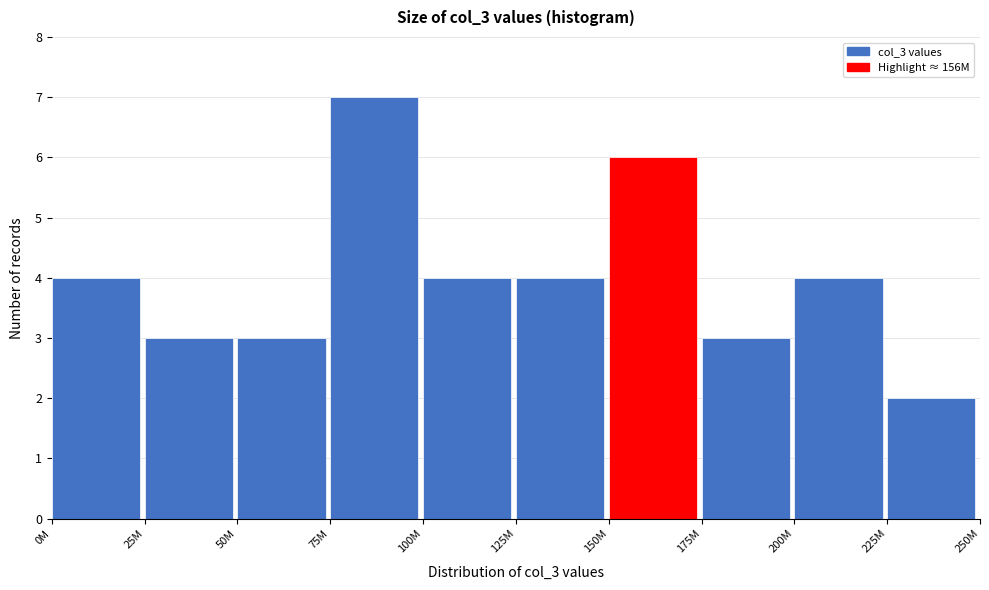

Reading left to right, list all the values displayed in this chart.

0M=4	25M=3	50M=3	75M=7	100M=4	125M=4	150M=6	175M=3	200M=4	225M=2